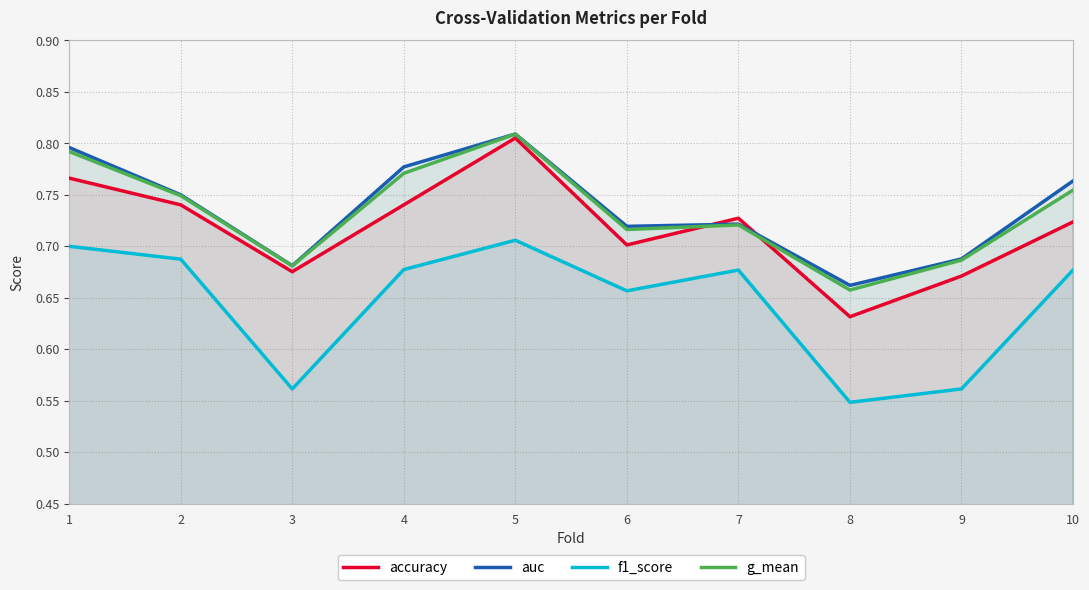

What is the value of the accuracy point at the 4th from the left?

0.7